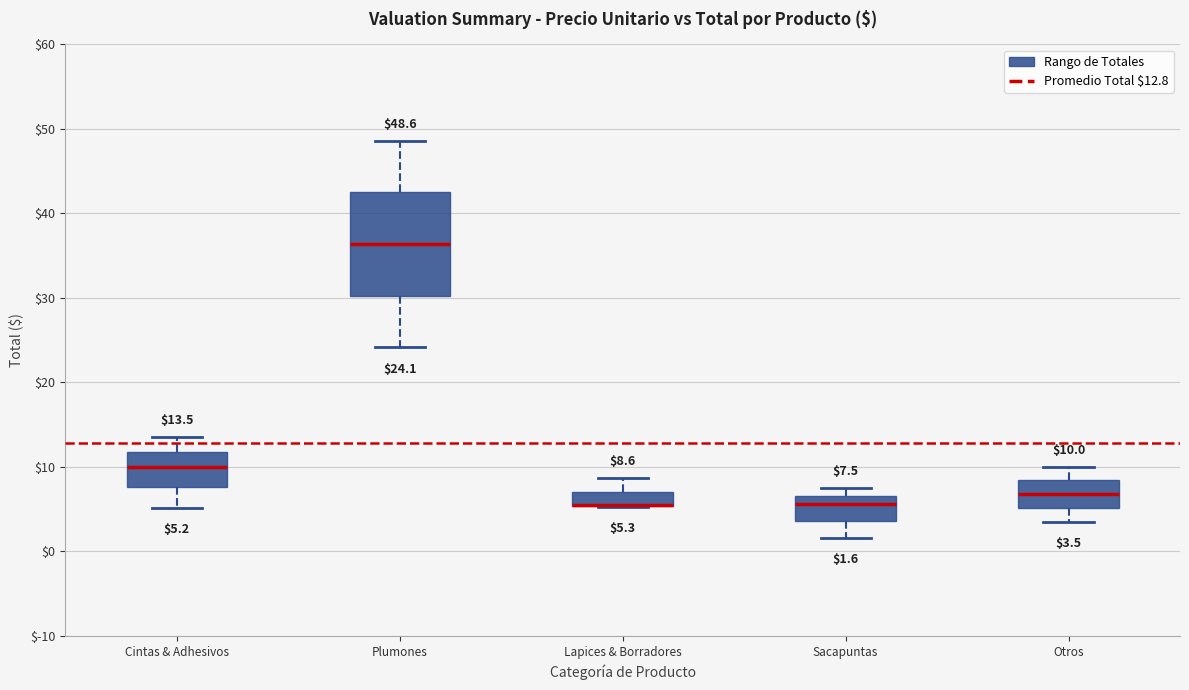

Which box is the tallest, from its lower edge to its upper edge?

Plumones